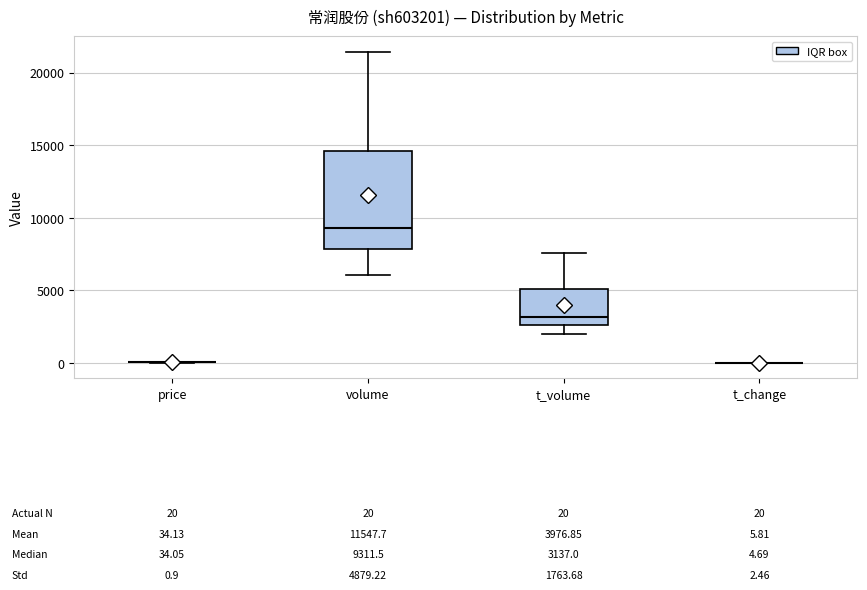

Comparing the boxes themselves (not the whiskers), which one is the tallest?

volume